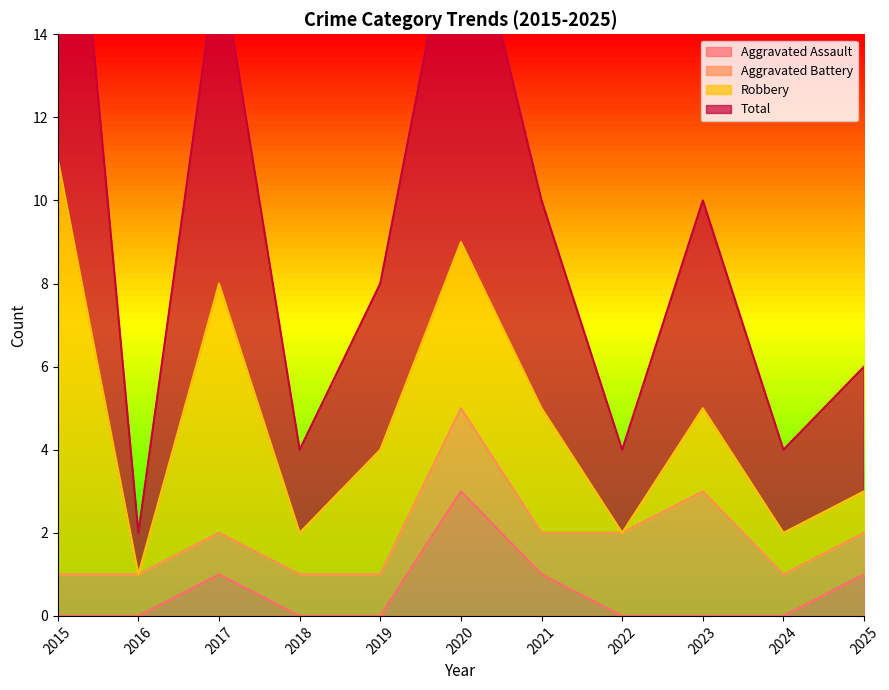

At how many categories does at least one series exceed 3?

10